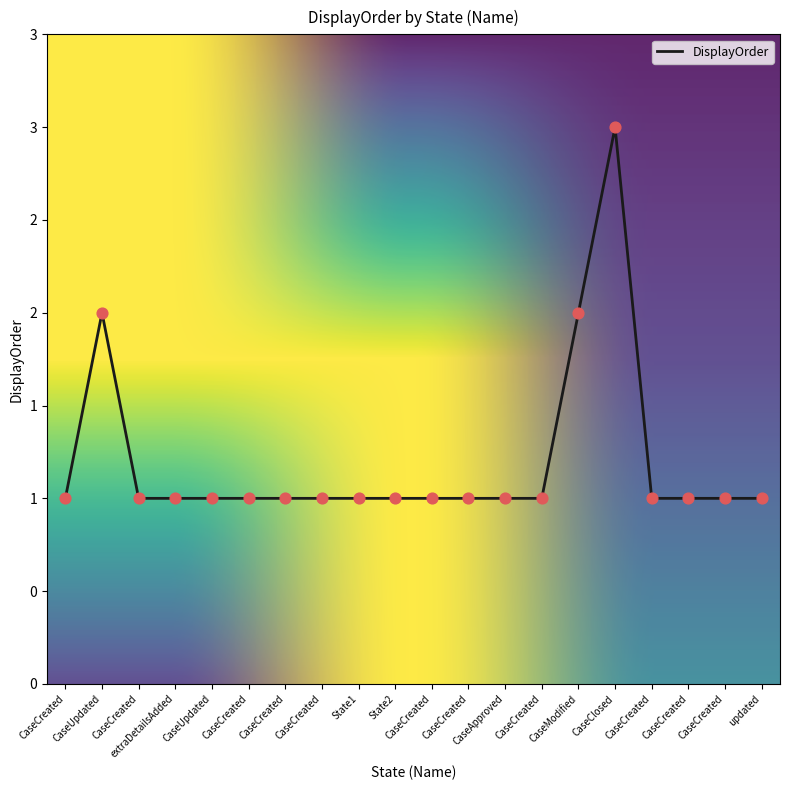

What is the change in value from CaseCreated to CaseModified?

+1